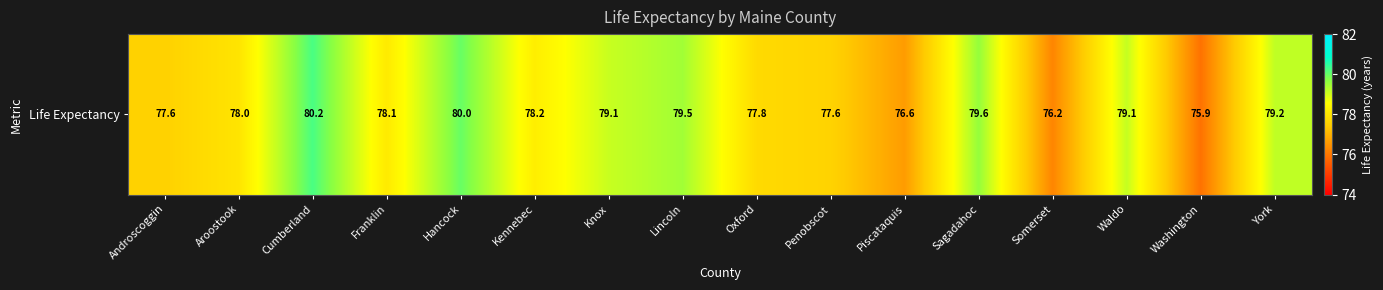

What is the greatest value displayed?

80.2